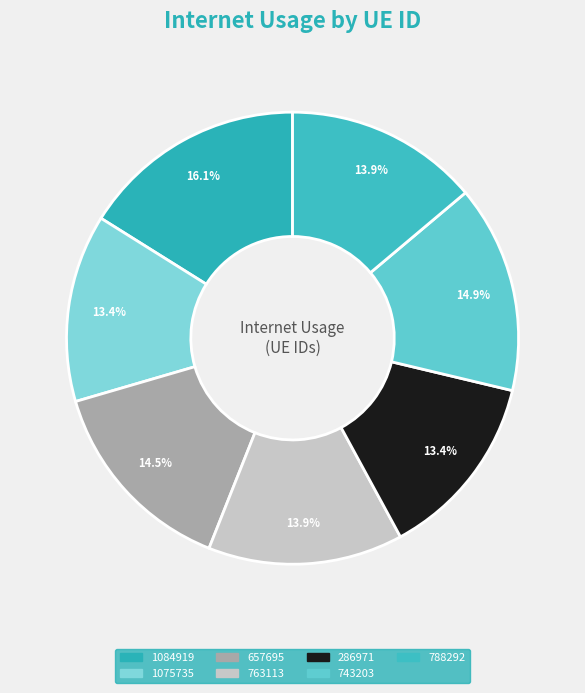

What is the largest slice in the pie chart?

1084919